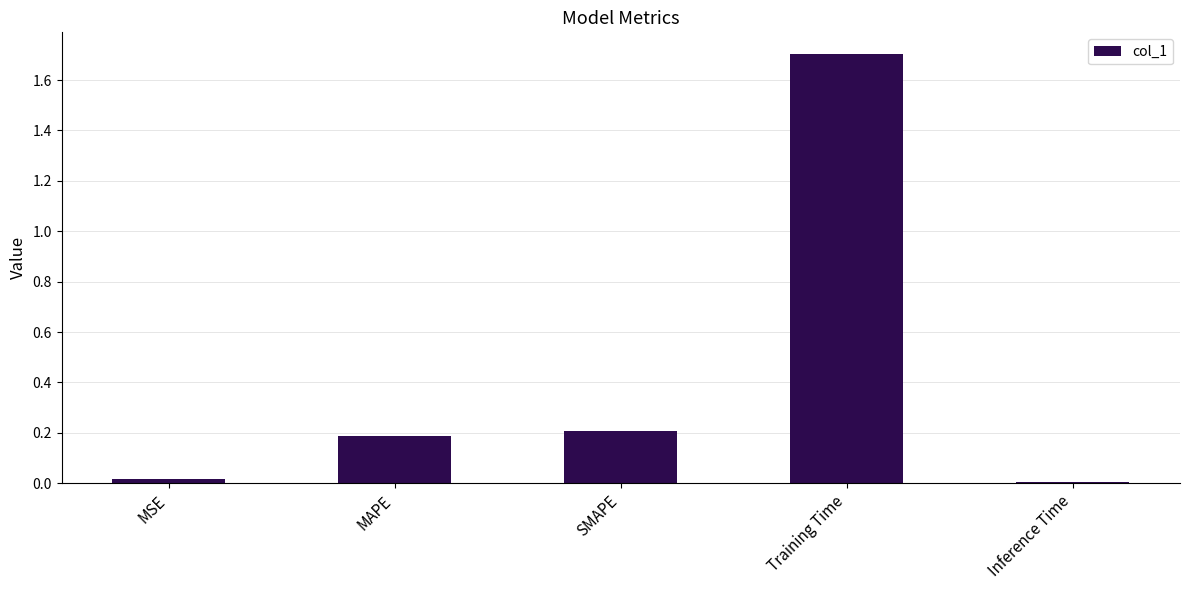

Which label corresponds to the largest value in the chart?

Training Time